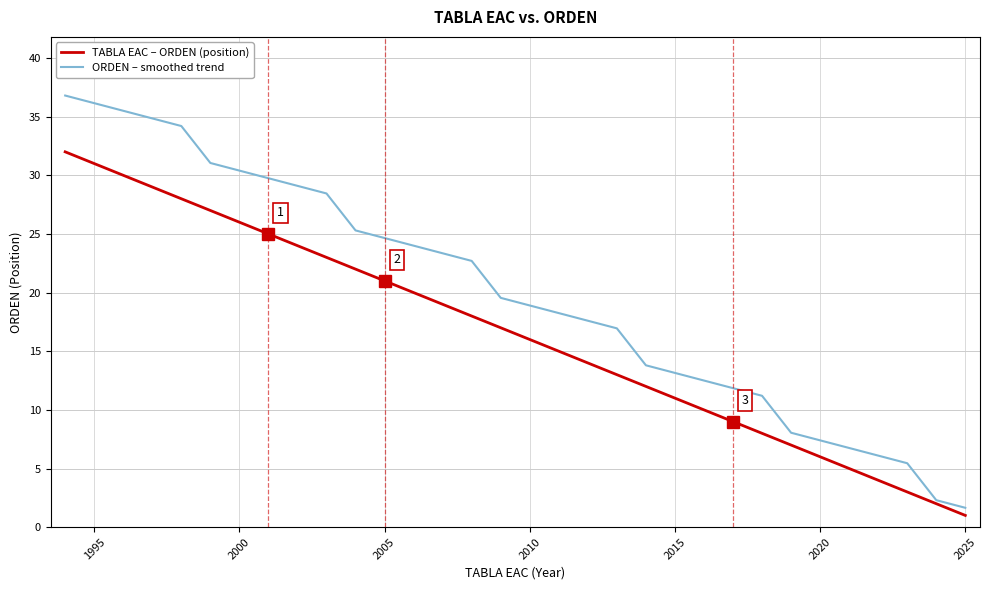

Rank the series by their maximum value, from lowest to highest.

TABLA EAC – ORDEN (position), ORDEN – smoothed trend